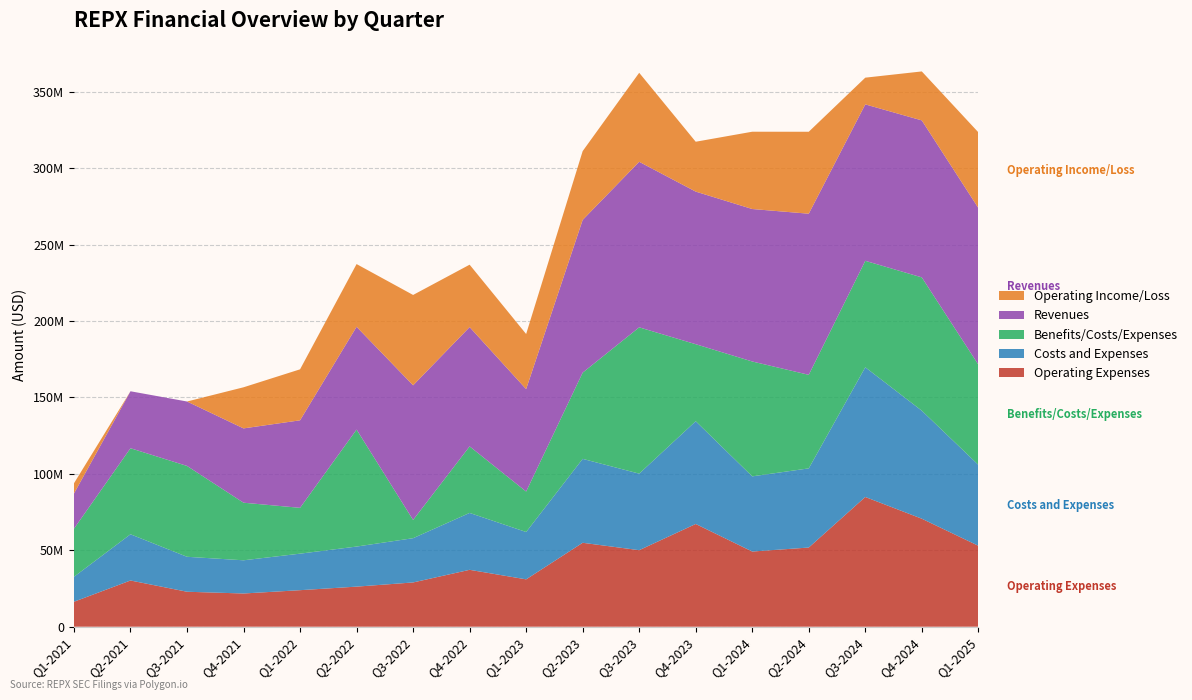

Reading left to right, transcribe all the data shown in this chart.

Operating Expenses: 16326000	30232000	22871000	21723000	23894000	26217000	28952000	37216000	30978000	54902000	50065000	67209000	49177000	51791000	84861000	70657000	52955000
Costs and Expenses: 16326000	30232000	22871000	21723000	23894000	26217000	28952000	37216000	30978000	54902000	50065000	67209000	49177000	51791000	84861000	70657000	52955000
Benefits/Costs/Expenses: 31470000	56300000	59438000	37673000	29983000	76527000	11937000	43525000	26471000	56402000	95725000	50397000	75154000	61199000	69643000	87214000	65585000
Revenues: 23014000	37259000	42149000	48614000	57250000	67245000	88071000	78046000	67012000	99912000	108294000	99829000	99744000	105403000	102339000	102695000	102457000
Operating Income/Loss: 6688000	-33272000	-20534000	26891000	33356000	41028000	59119000	40830000	36034000	45010000	58229000	32620000	50567000	53612000	17478000	32038000	49502000